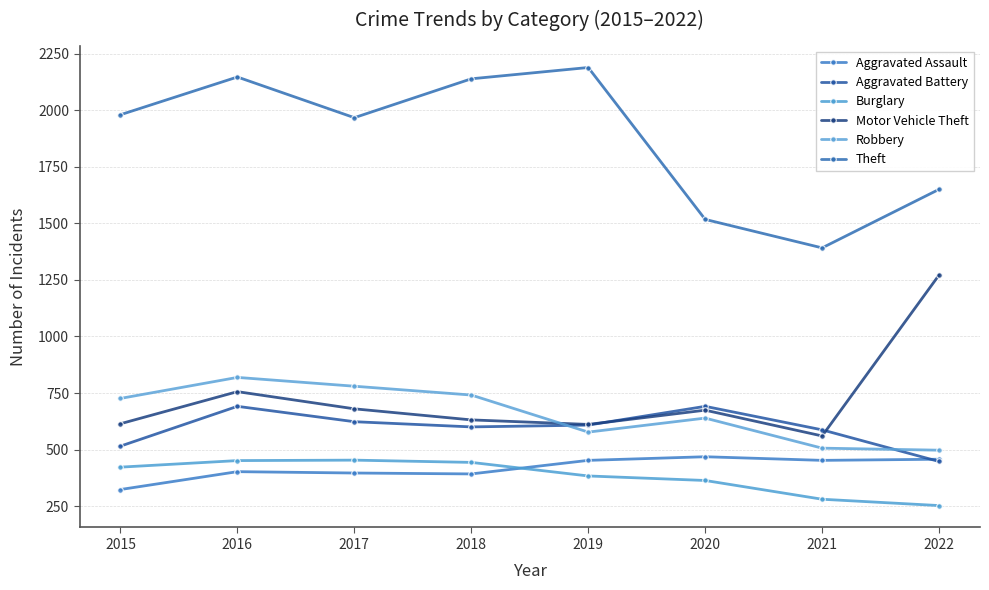

True or false: Aggravated Assault and Robbery intersect in this chart.

False